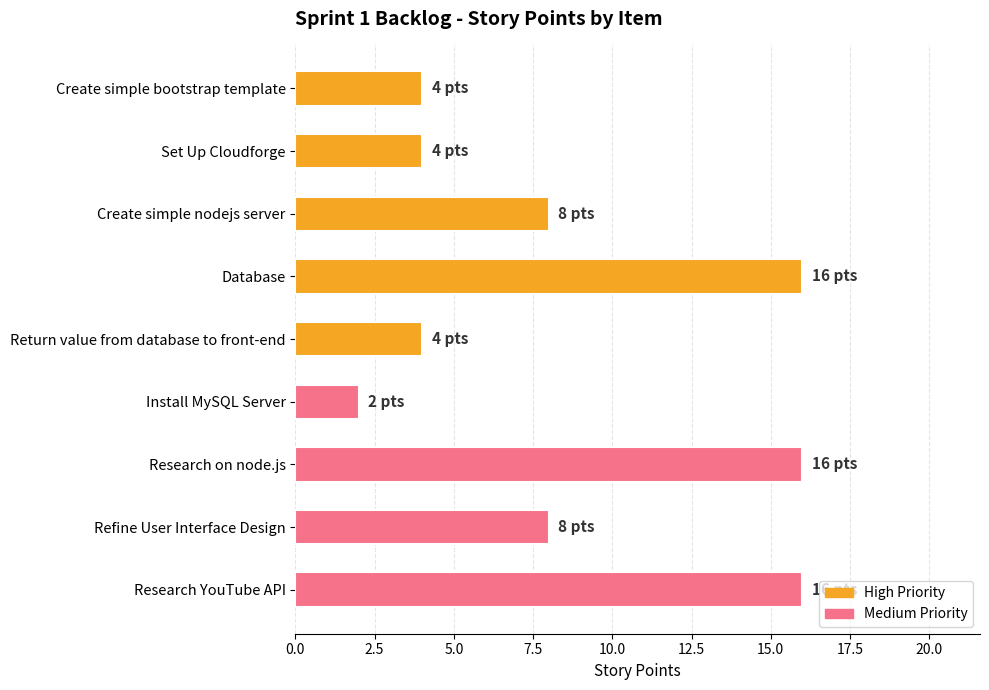

What is the label of the 6th bar from the bottom?

Database